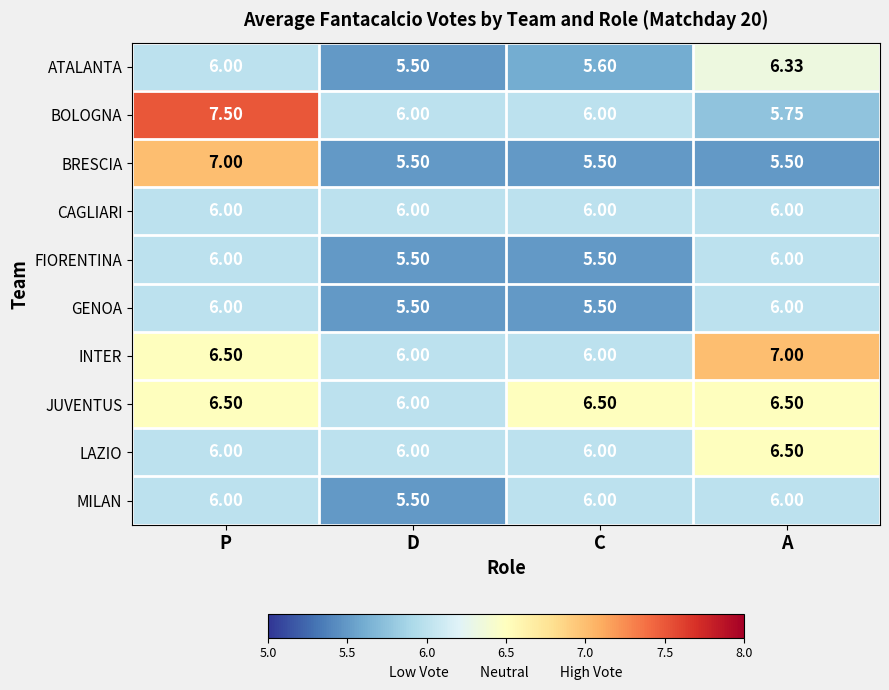

At which label does BOLOGNA reach its peak?

P